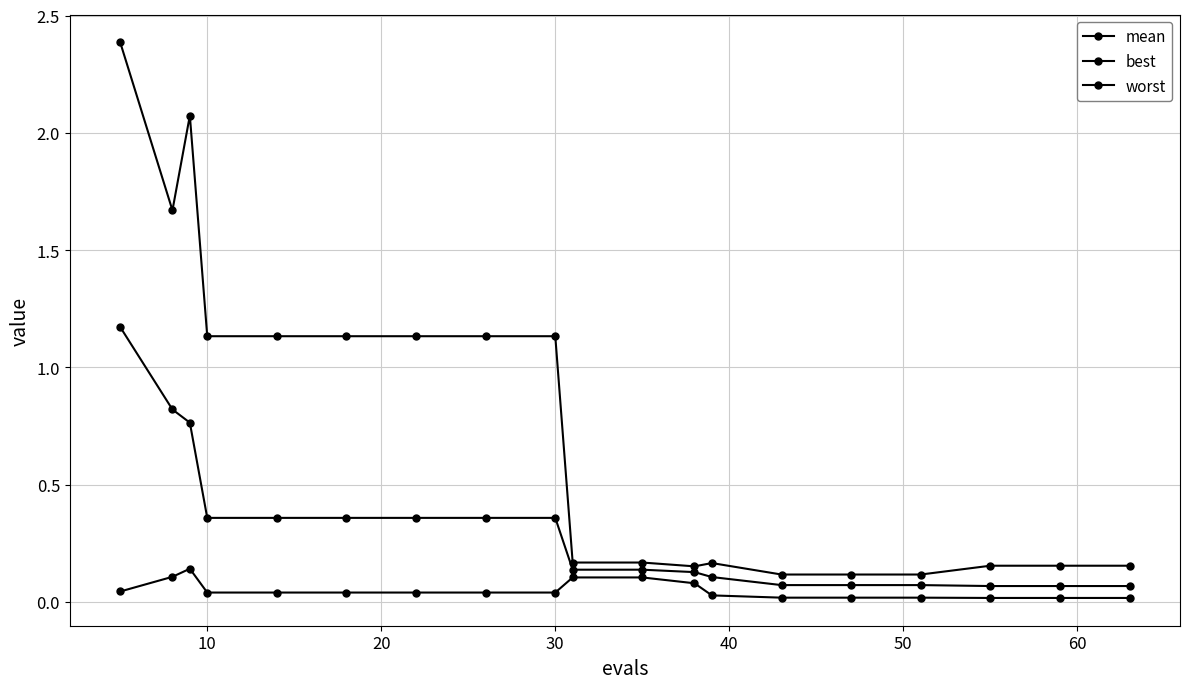

Rank the series by their maximum value, from highest to lowest.

worst, mean, best